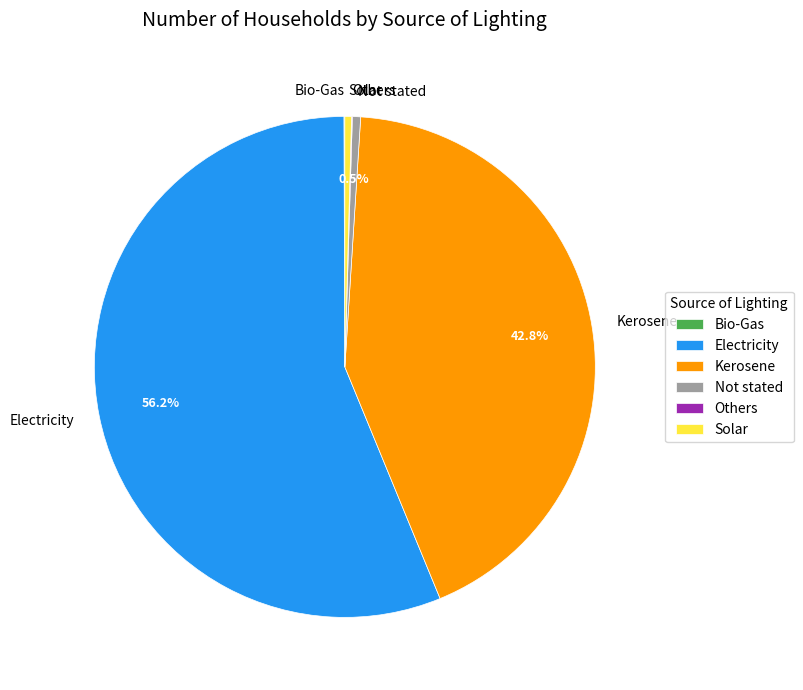

Do Not stated and Kerosene together represent more than half of the pie?

No